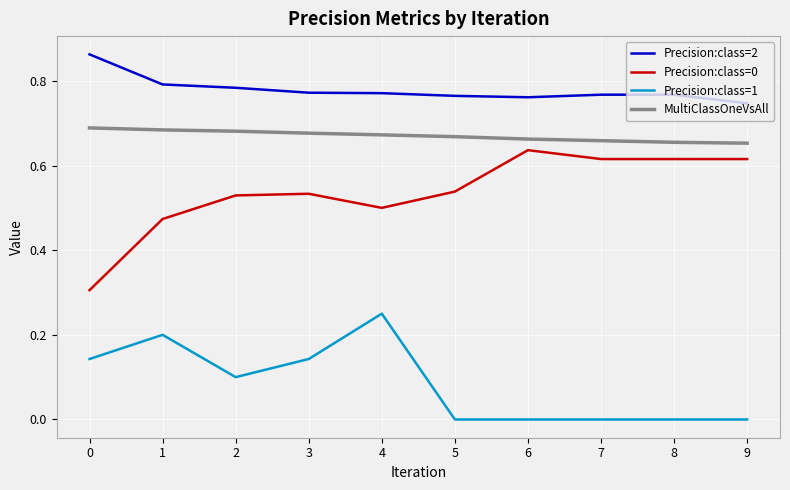

True or false: Precision:class=0 has a value of 0.5 at 3.

True